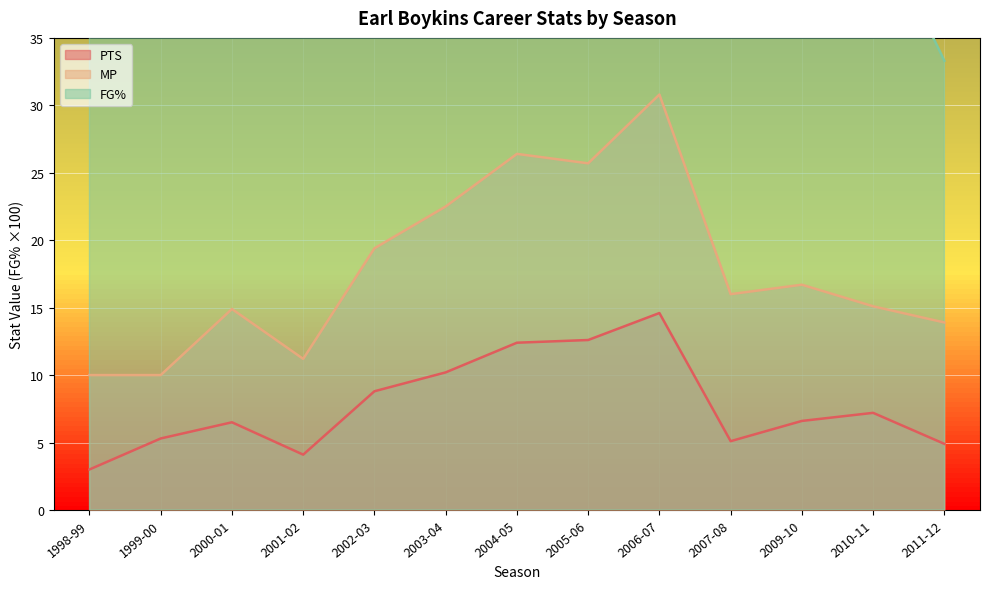

True or false: FG% has a value of 71.7 at 2010-11.

False